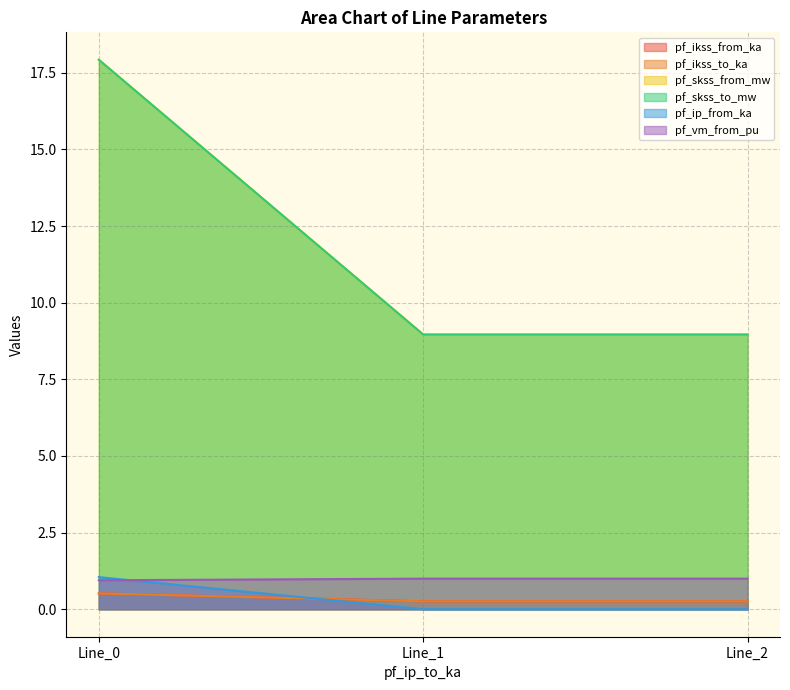

What is the value of the pf_vm_from_pu point at the 1st from the left?

1.0